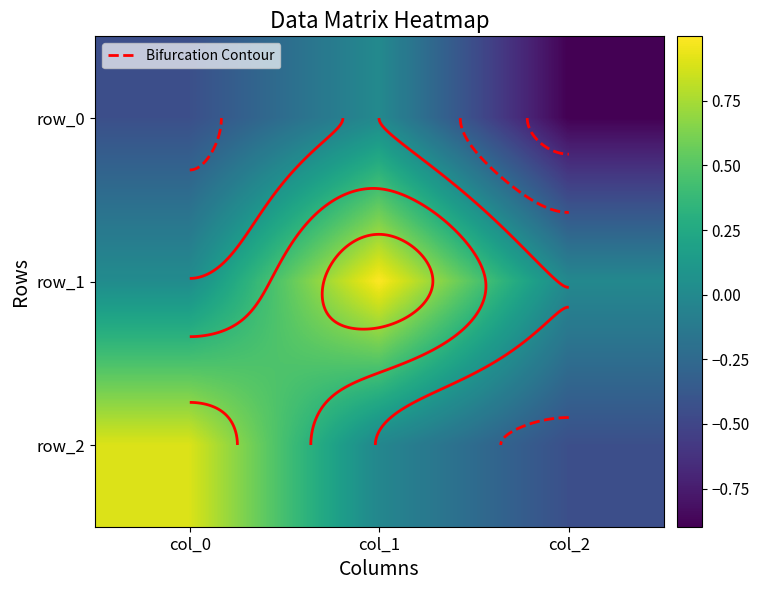

The value of row_1 at col_1 is 0.7. True or false?

False